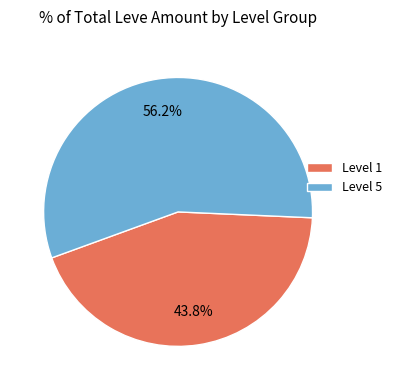

Rank the categories by value from highest to lowest.

Level 5, Level 1